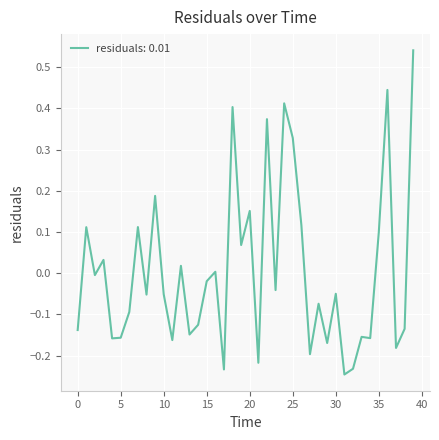

What is the difference between the maximum and minimum values?

0.8